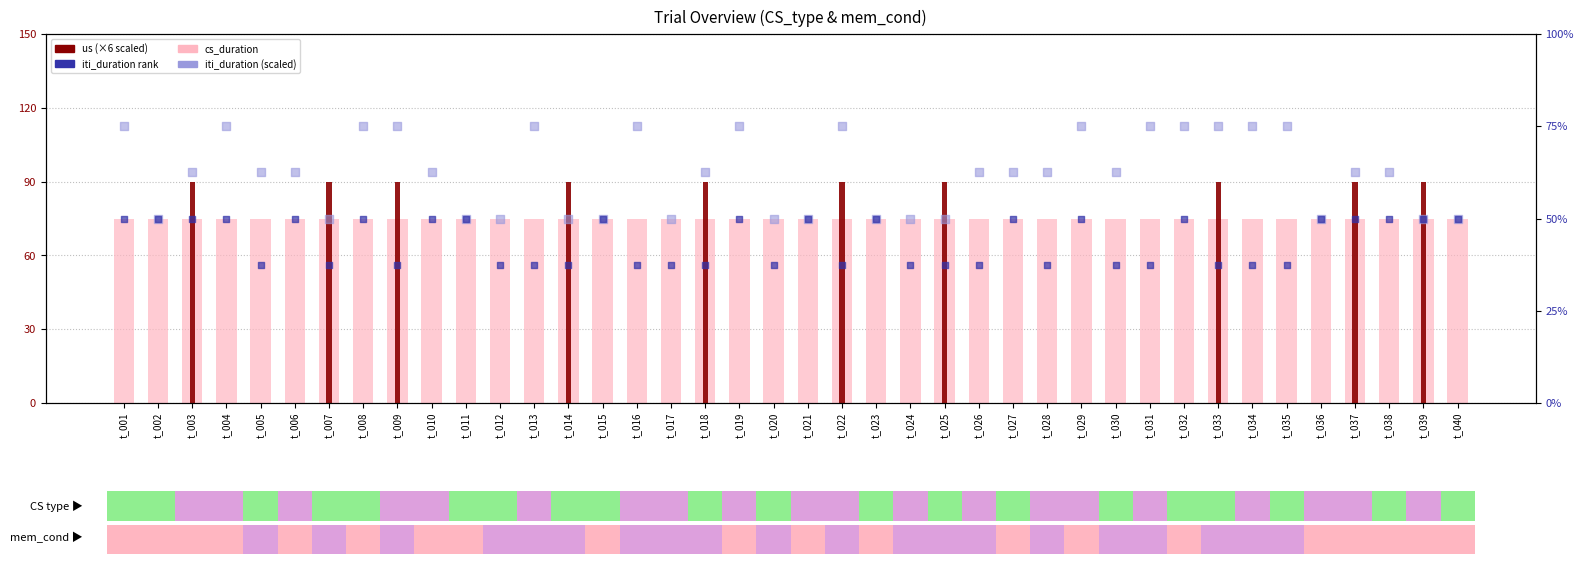

Which series contains the lowest Y value?

us (x6)